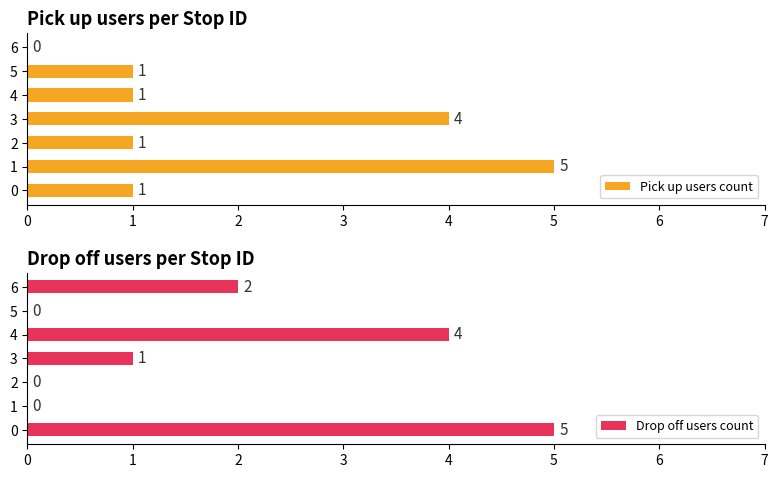

How many groups of bars are there?

7